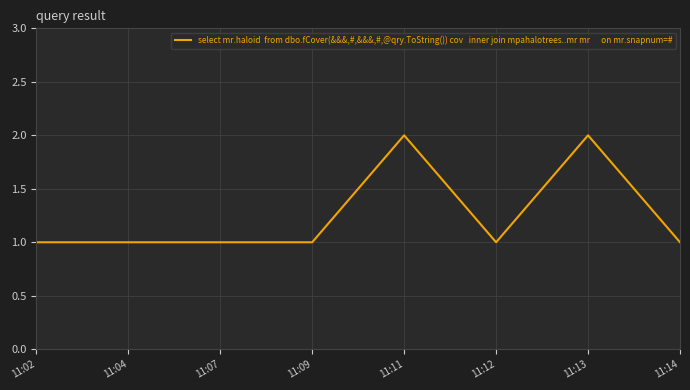

What is the sum of all values?

10